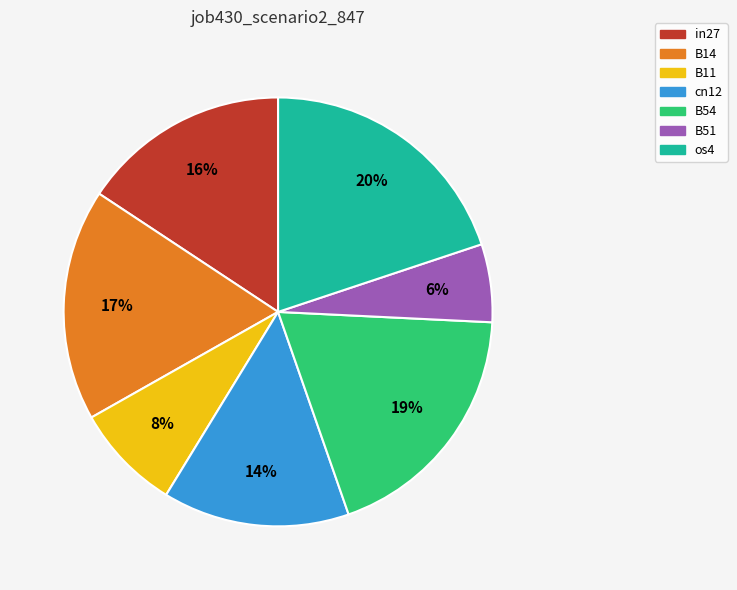

True or false: B14 accounts for 17% of the total.

True